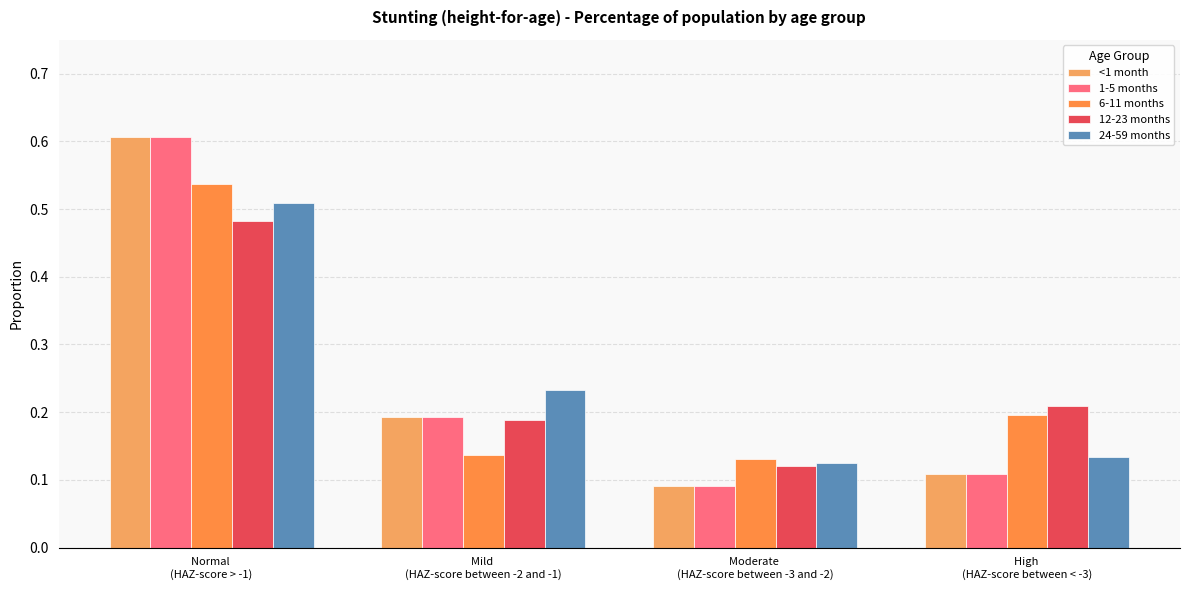

Rank the categories by <1 month value from lowest to highest.

Moderate 
(HAZ-score between -3 and -2), High 
(HAZ-score between < -3), Mild 
(HAZ-score between -2 and -1), Normal 
(HAZ-score > -1)